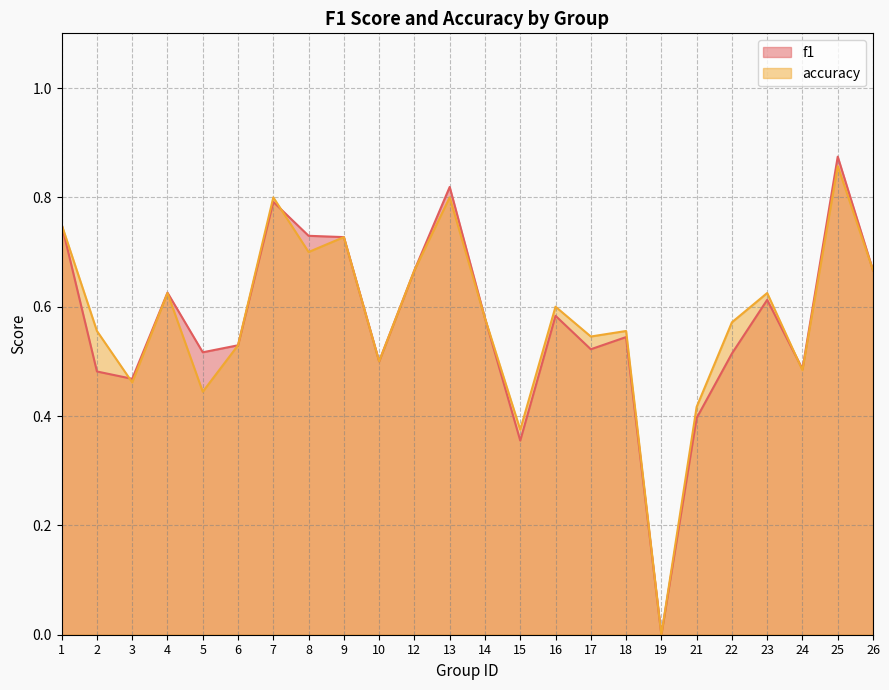

True or false: f1 has more than 0 interior local peaks.

True